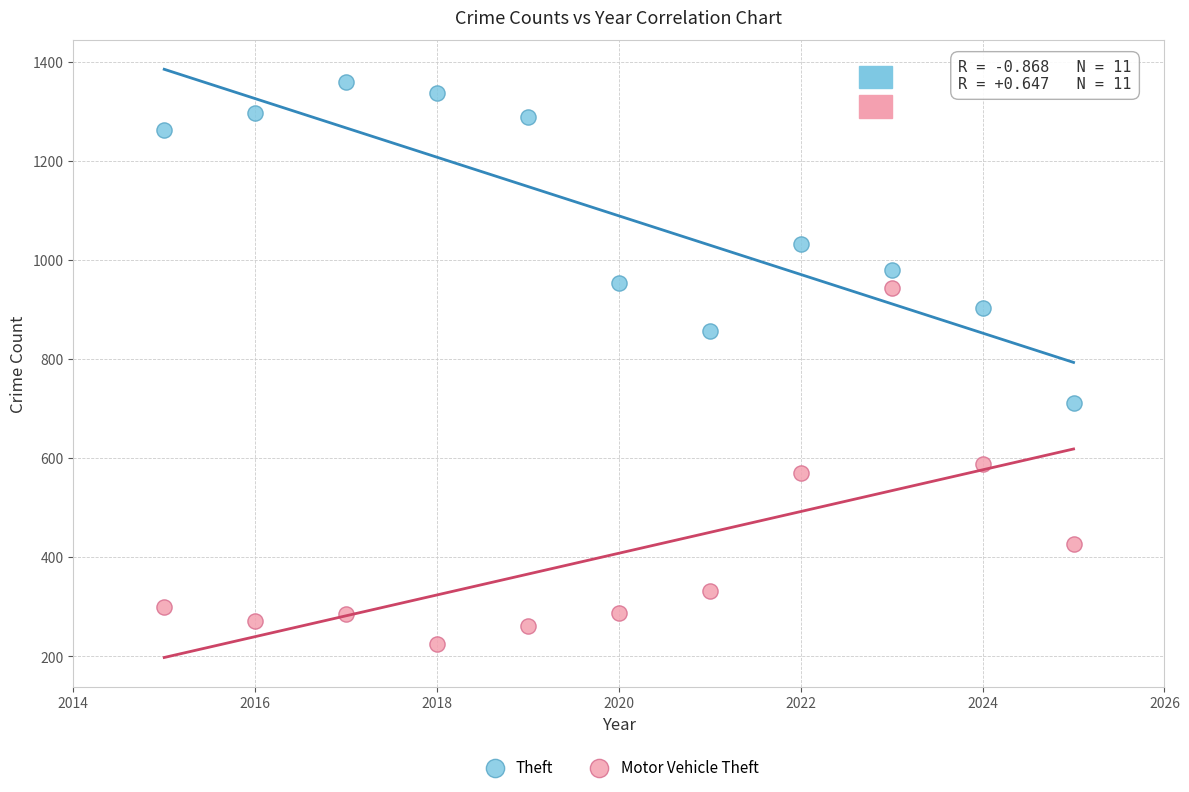

Across all series, what Y value is closest to 792?

856